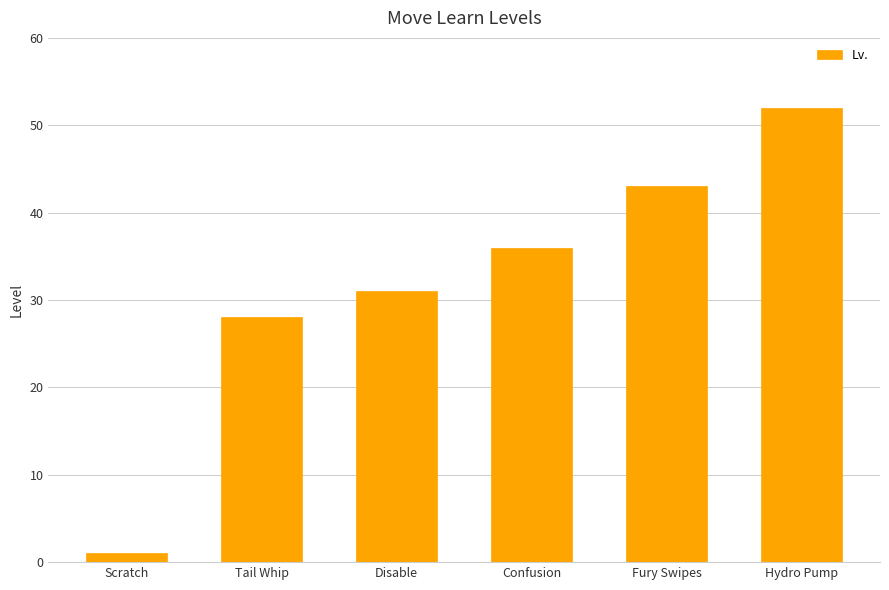

Approximately how many times larger is the value at Tail Whip compared to Scratch?

28.0